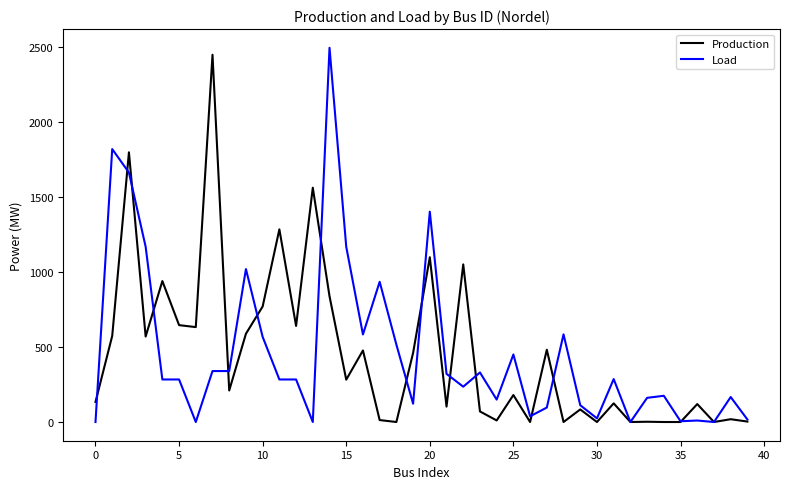

What is the maximum value shown in the chart?

2492.3